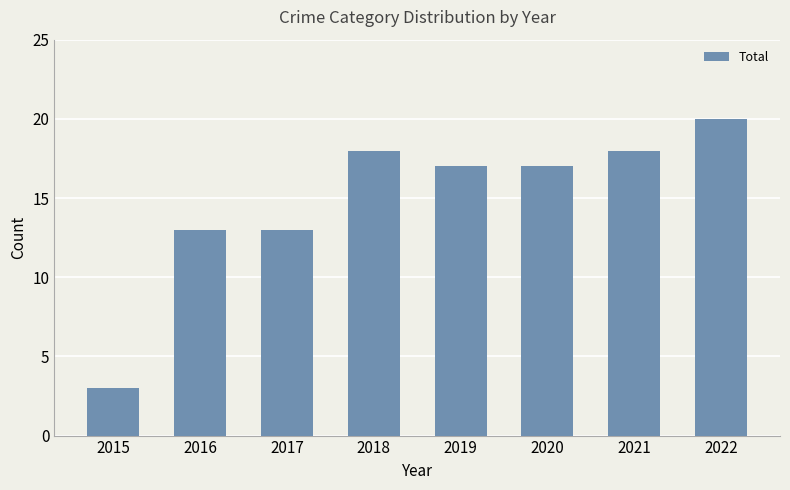

What is the difference between the maximum and minimum values?

17